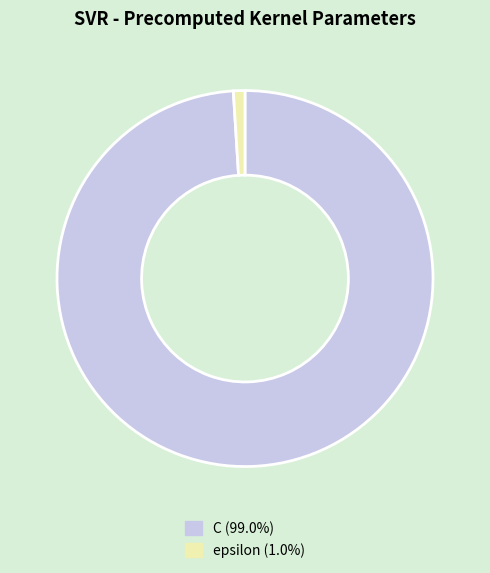

Combined, do C and epsilon account for over 50%?

Yes